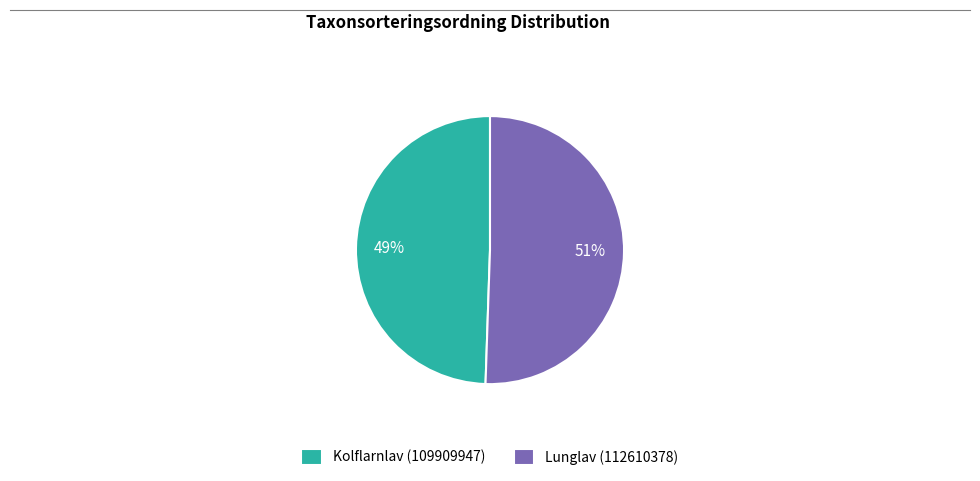

Which slice is the largest?

Lunglav (112610378)